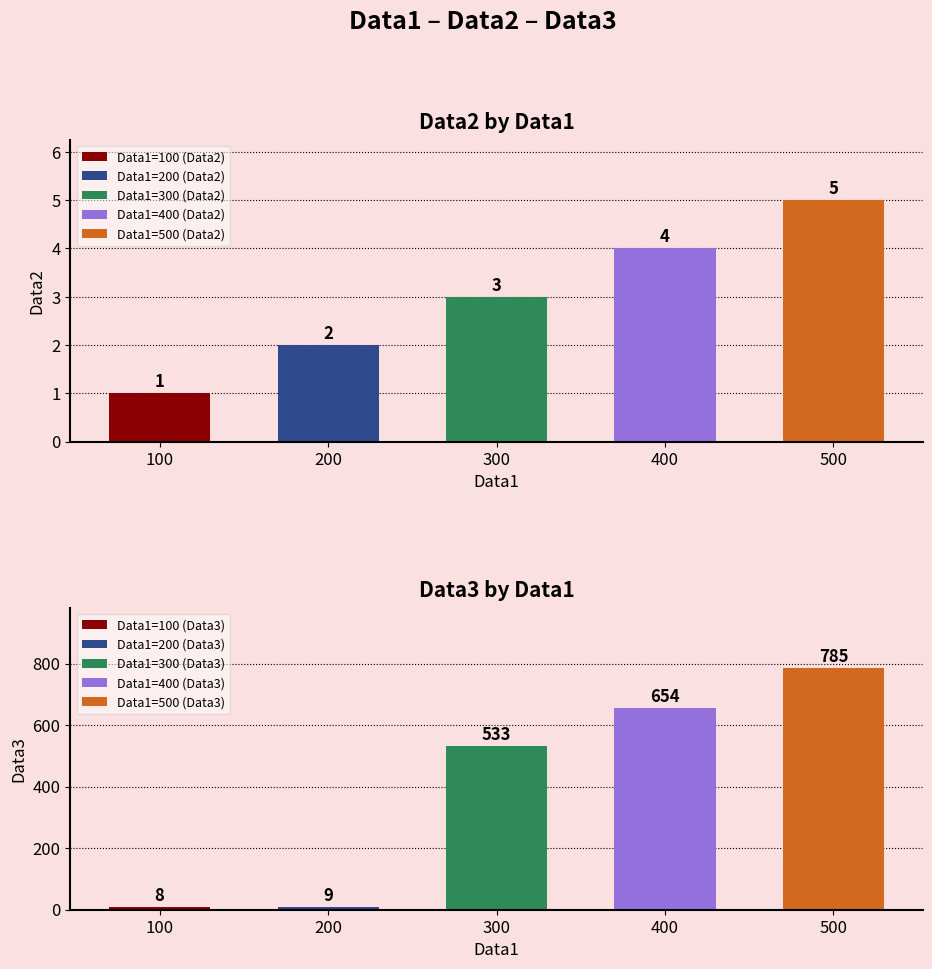

At which category does the chart reach its peak across all series?

500